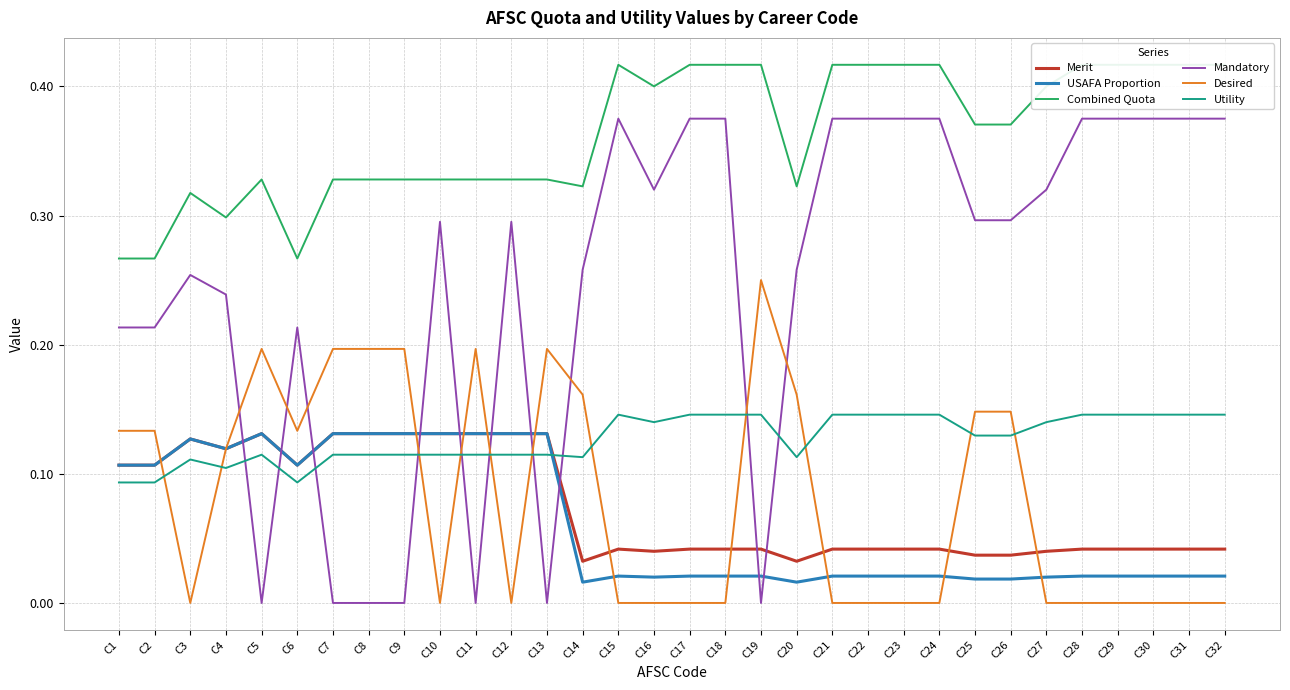

How many times do Mandatory and Merit cross each other?

10